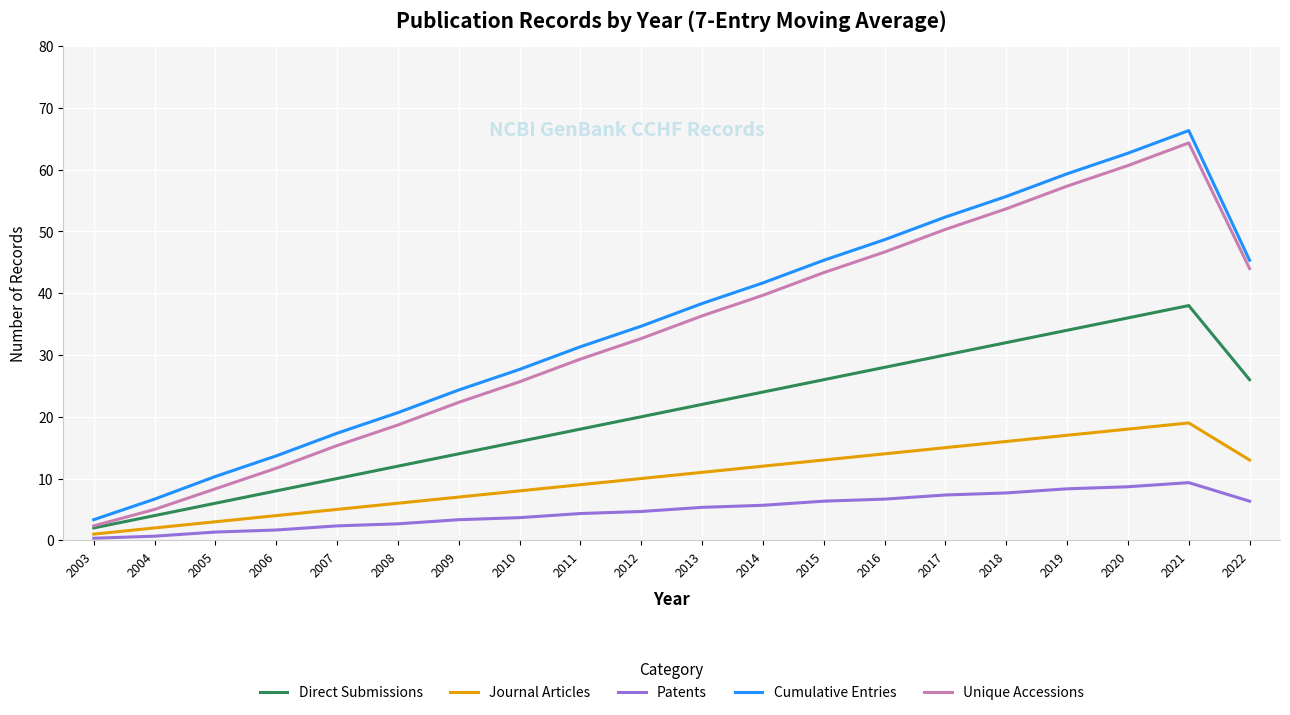

Does the chart have visible grid lines?

Yes